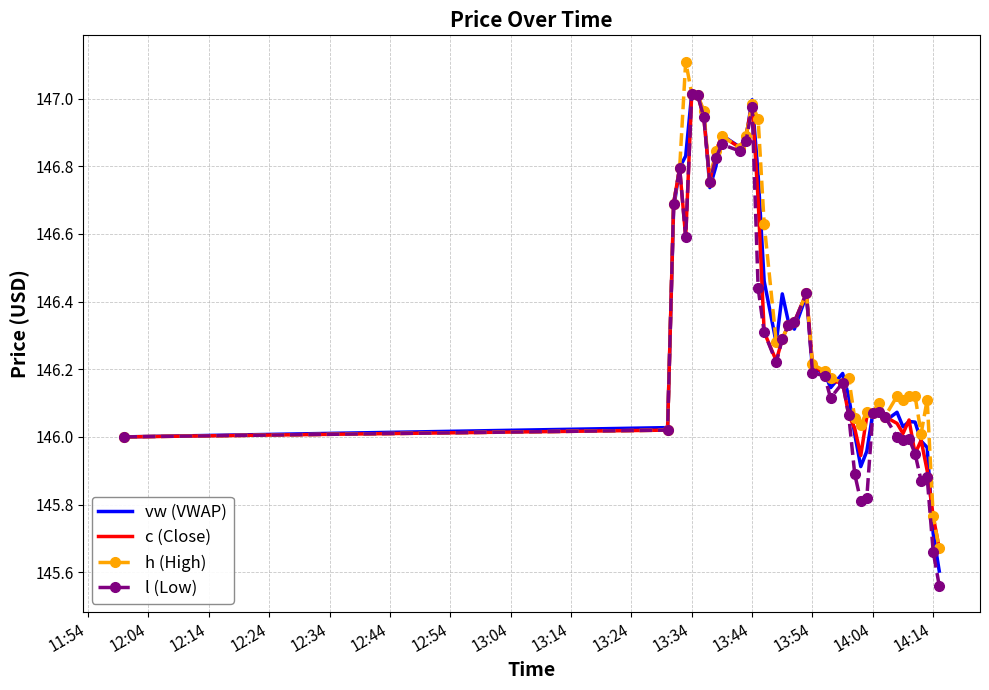

What is the greatest value displayed?

147.1